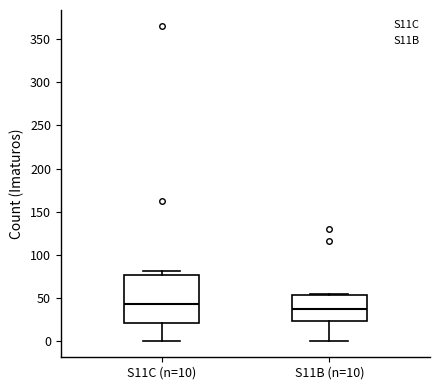

Reading left to right, read every box against the y-axis: the position of its median line, the range the box covers, and the ends of its whiskers. The values are not printed on the chart, so give them approximately, as read against the axis.

S11C (n=10): median 45, box 20 to 75, whiskers 0 to 80
S11B (n=10): median 40, box 25 to 55, whiskers 0 to 55